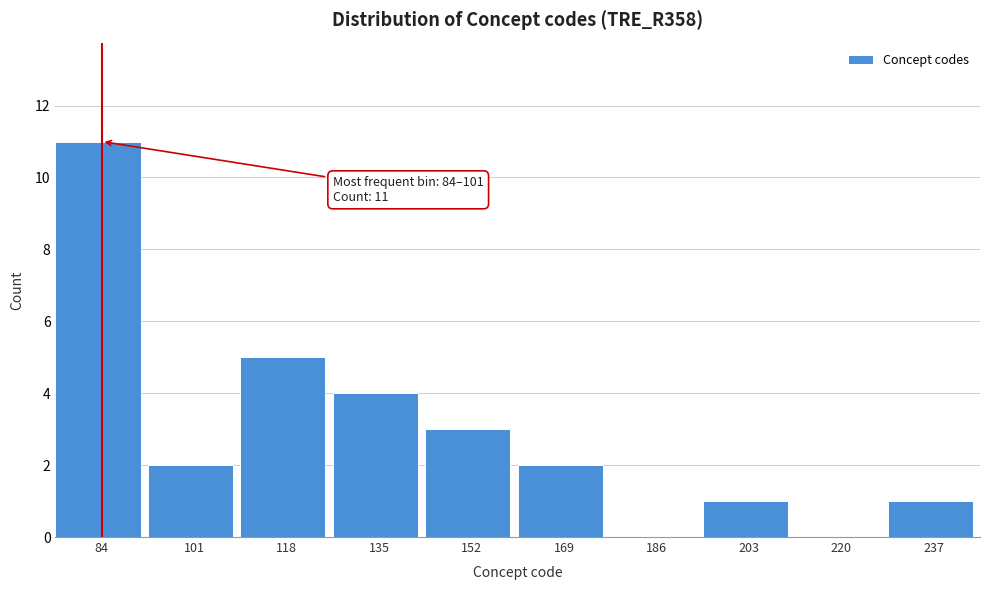

Reading right to left, list all the values displayed in this chart.

237=1	220=0	203=1	186=0	169=2	152=3	135=4	118=5	101=2	84=11